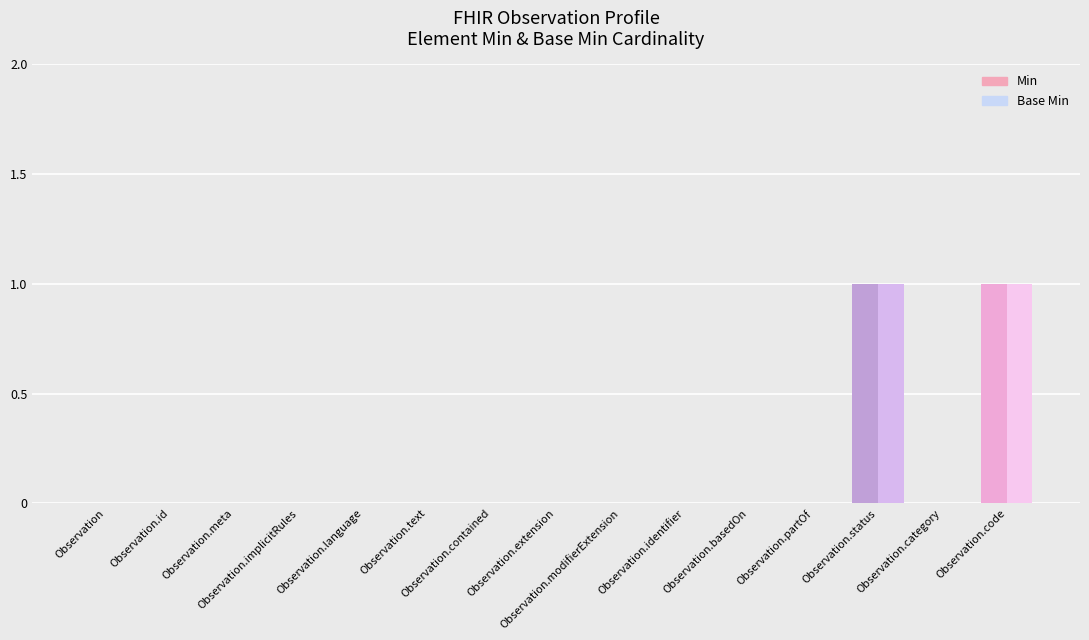

How many data points in Min are above 0?

2